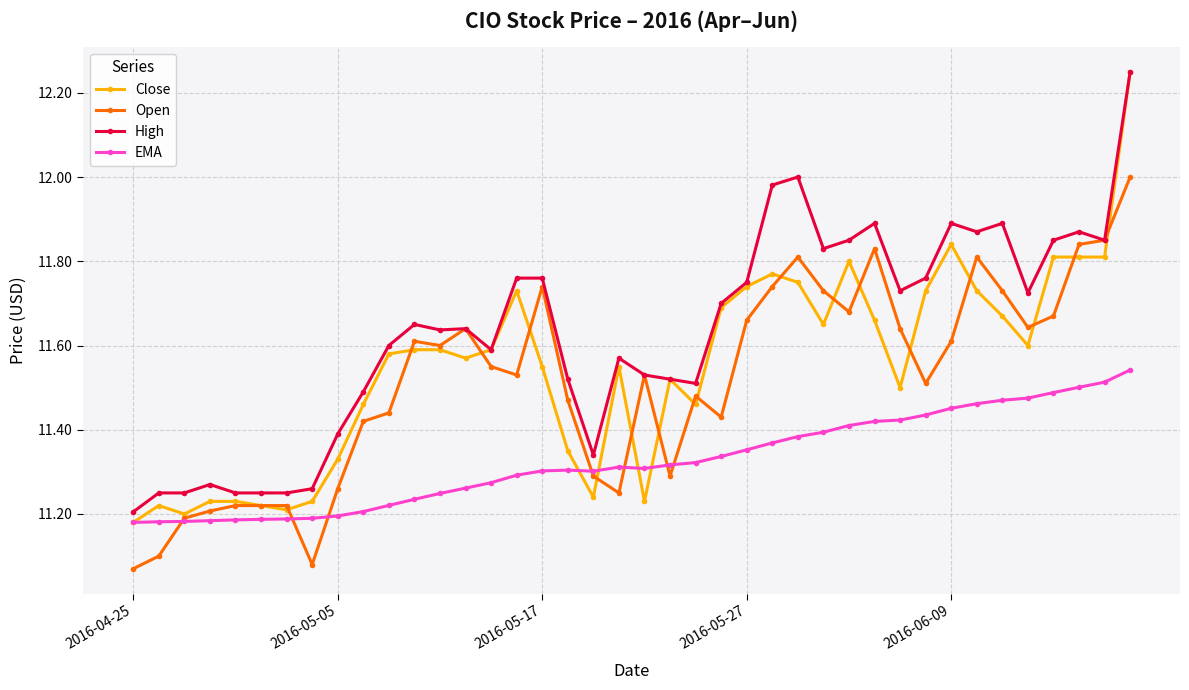

Which series has the widest spread of values?

Close